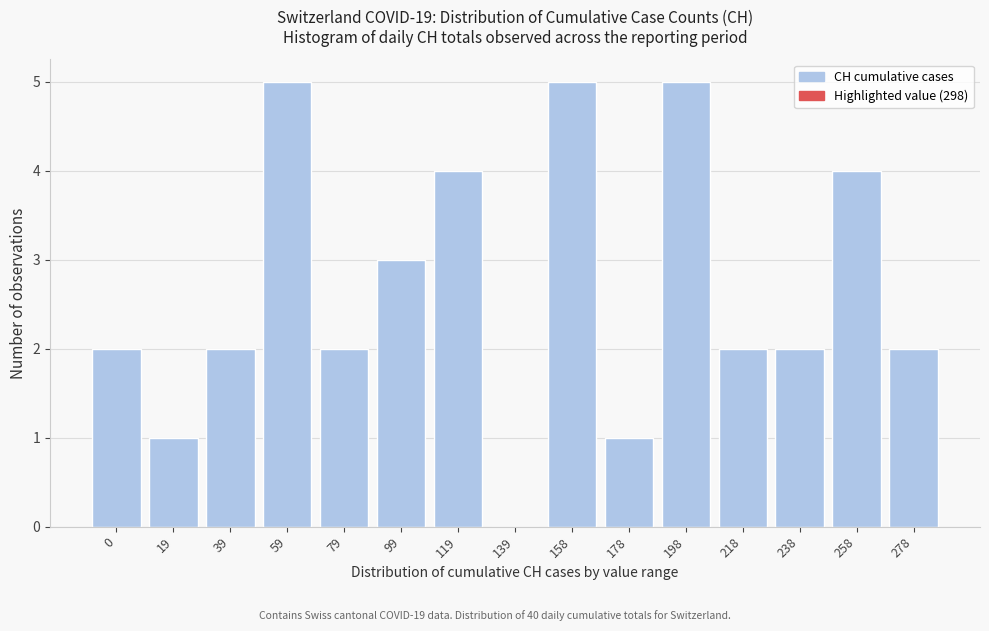

Reading left to right, list all the values displayed in this chart.

0=2	19=1	39=2	59=5	79=2	99=3	119=4	139=0	158=5	178=1	198=5	218=2	238=2	258=4	278=2